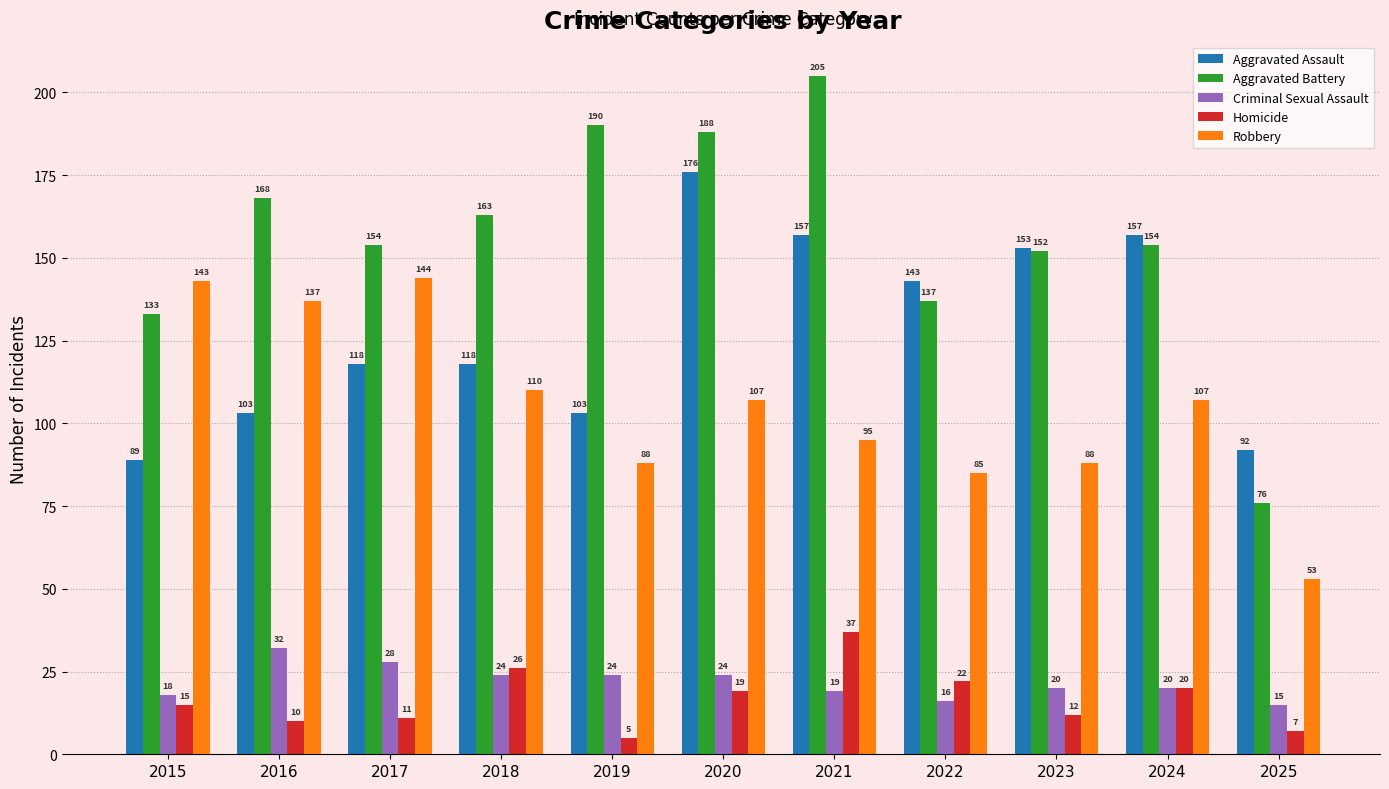

Which series has the widest spread of values?

Aggravated Battery